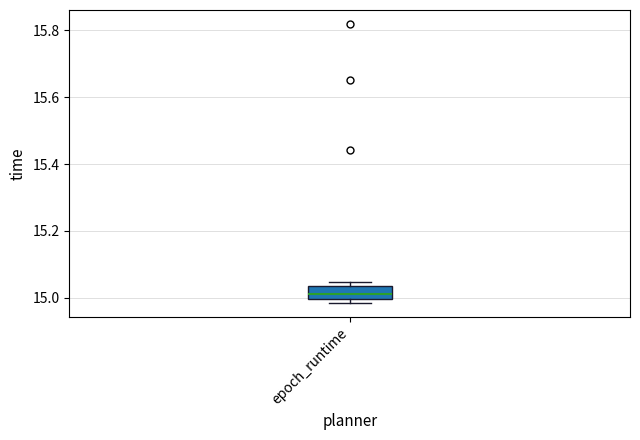

Read this box plot against the y-axis: the position of the median line, the range covered by the box, and the ends of both whiskers. The values are not printed on the chart, so give them approximately, as read against the axis.

median 15.02, box 15.00 to 15.04, whiskers 14.98 to 15.04 (just above the box's upper edge)